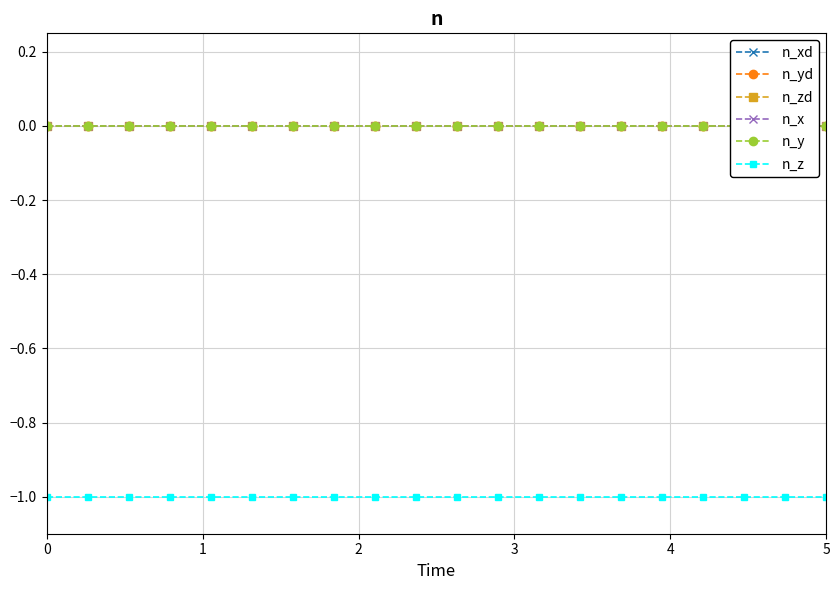

What is the smallest value displayed?

-1